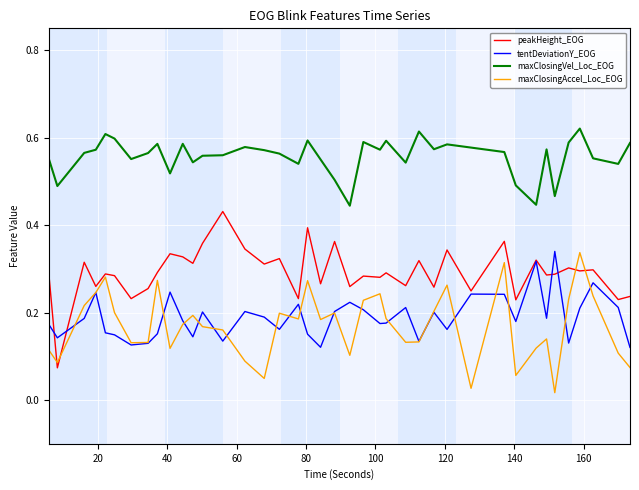

Which series has the largest total across all categories?

maxClosingVel_Loc_EOG